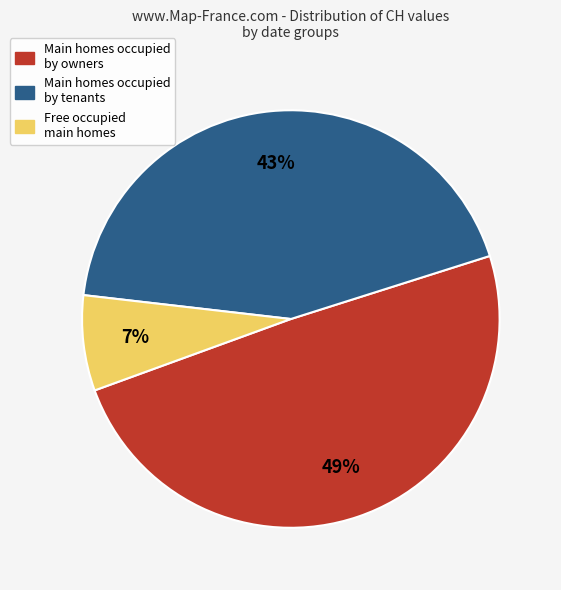

How many slices are in this pie chart?

3